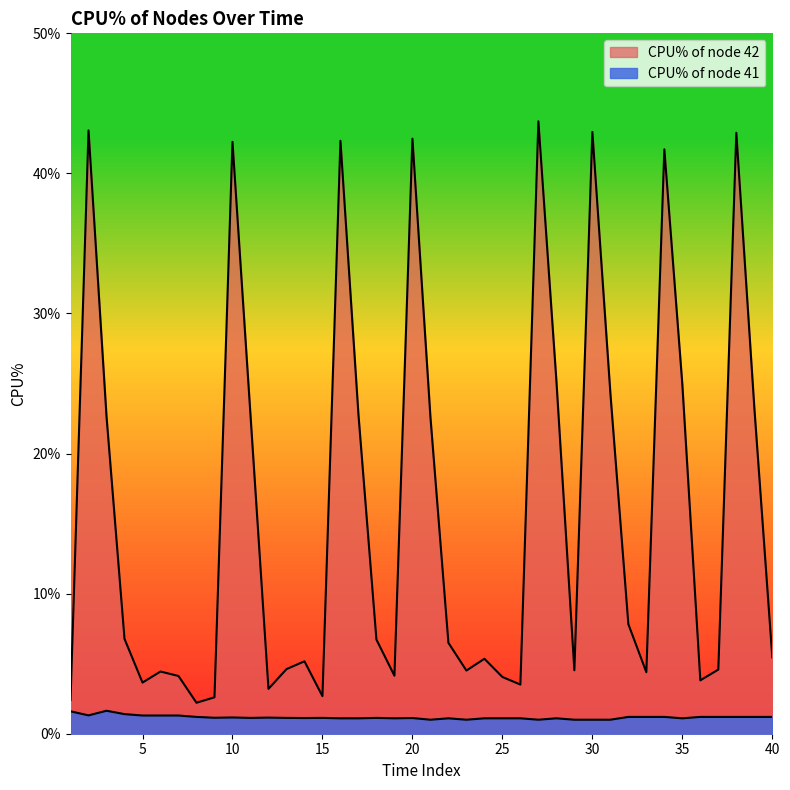

What is the spread (max minus min) of values at 26?

2.4